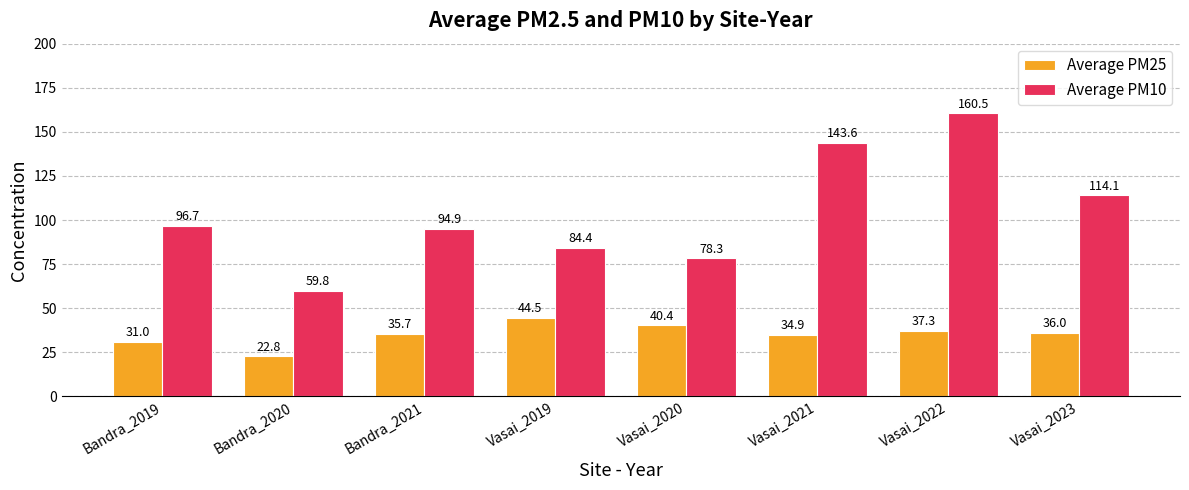

How many bars are there in each group?

2